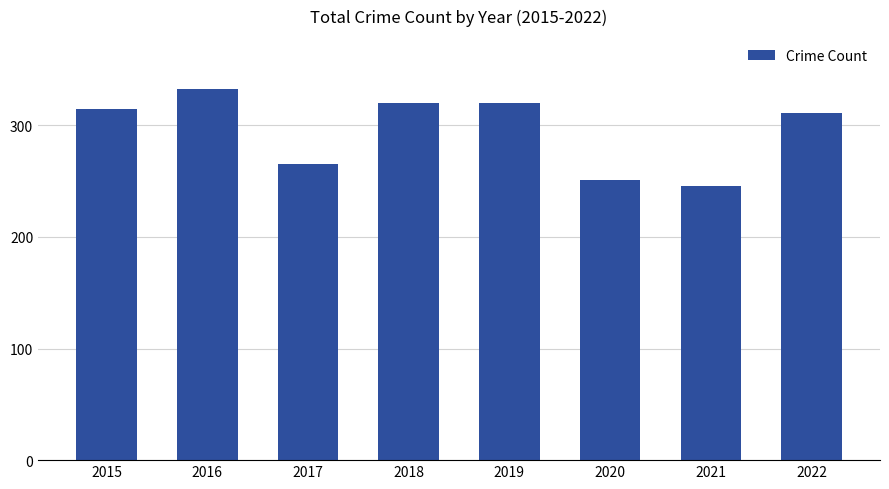

What is the value of the 3rd bar from the left?

265